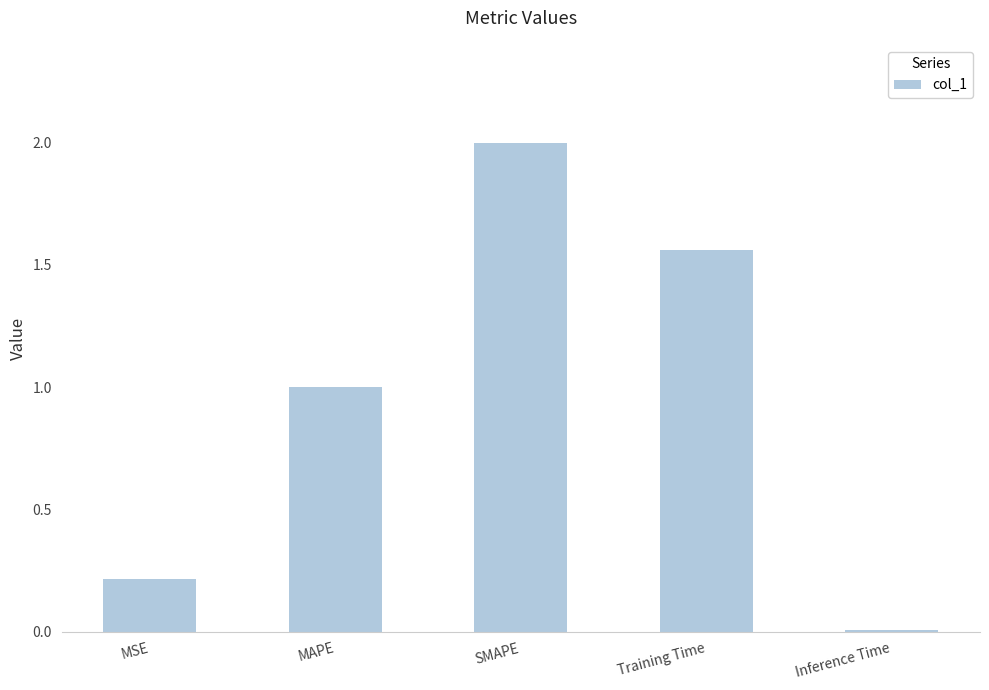

How many values exceed 1?

3